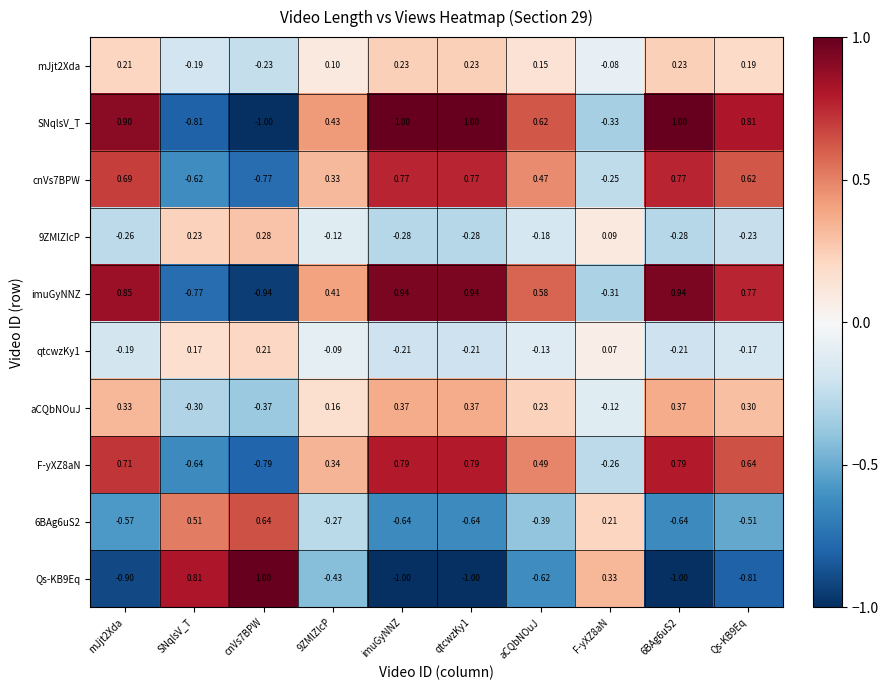

Rank the series at imuGyNNZ from lowest to highest value.

Qs-KB9Eq, 6BAg6uS2, 9ZMlZIcP, qtcwzKy1, mJjt2Xda, aCQbNOuJ, cnVs7BPW, F-yXZ8aN, imuGyNNZ, SNqlsV_T